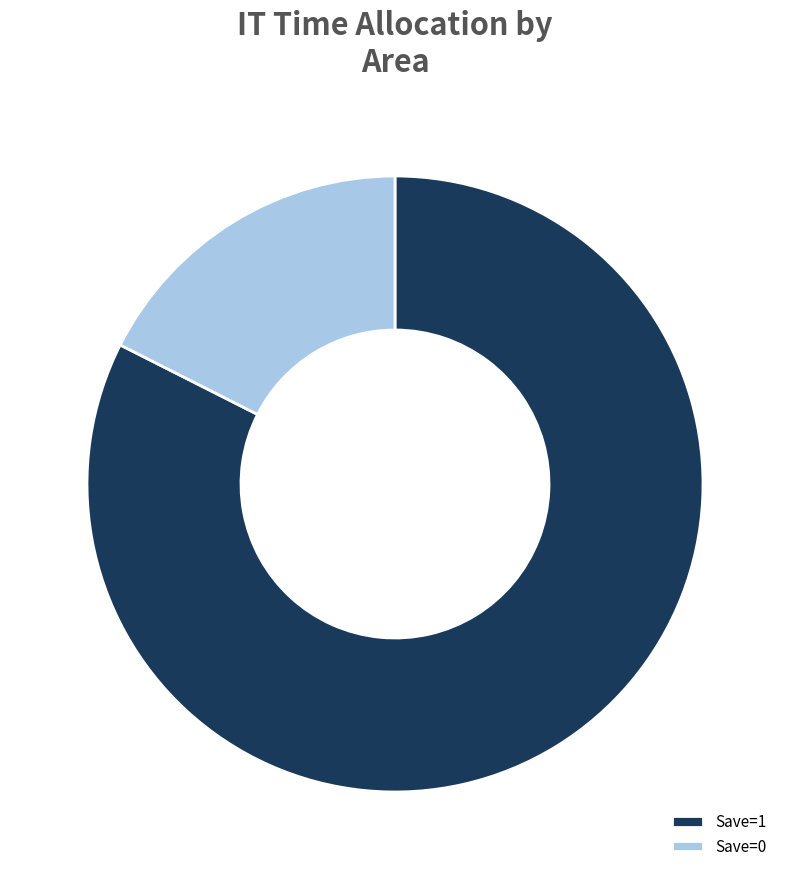

How many segments does this pie chart have?

2